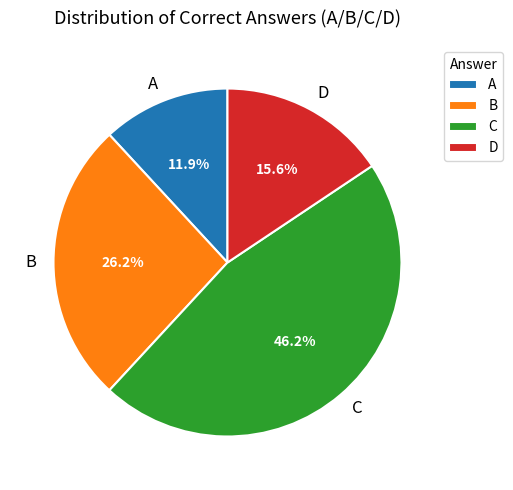

Which has a higher value, D or A?

D